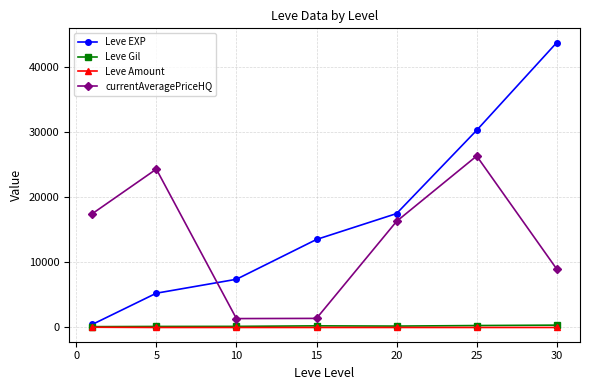

What is the maximum value for currentAveragePriceHQ?

26322.7